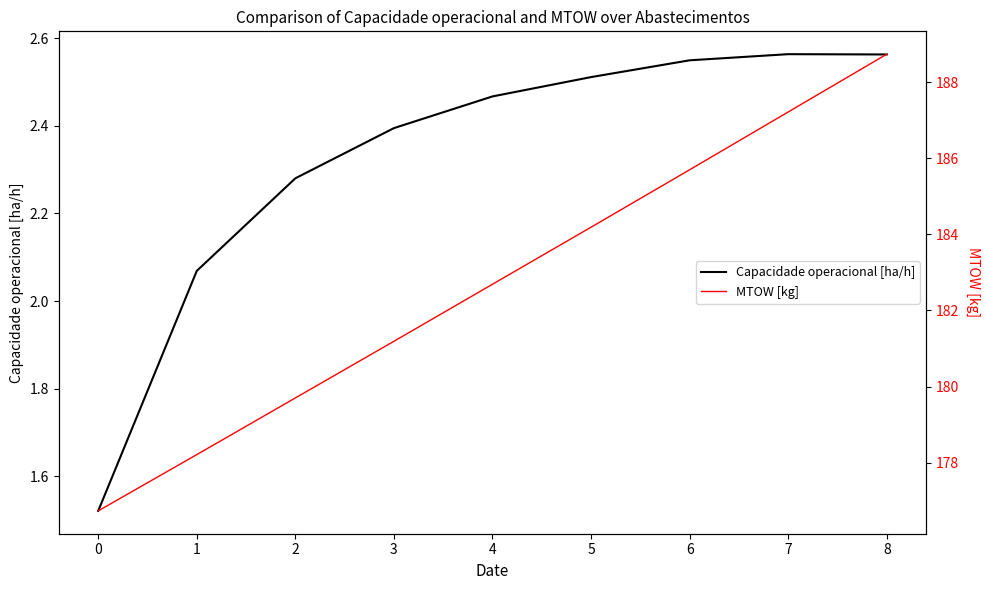

The value of Capacidade operacional [ha/h] at 1 is 0.8. True or false?

False